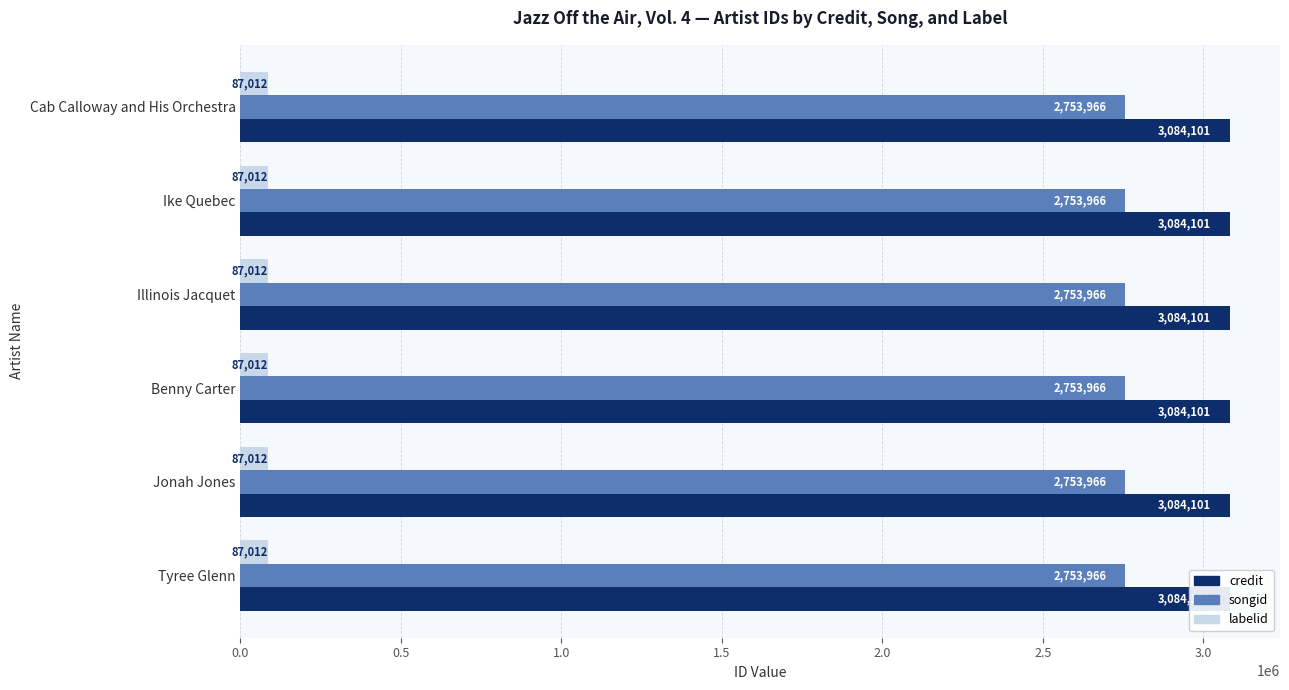

What is the label of the 2nd bar from the left?

Ike Quebec